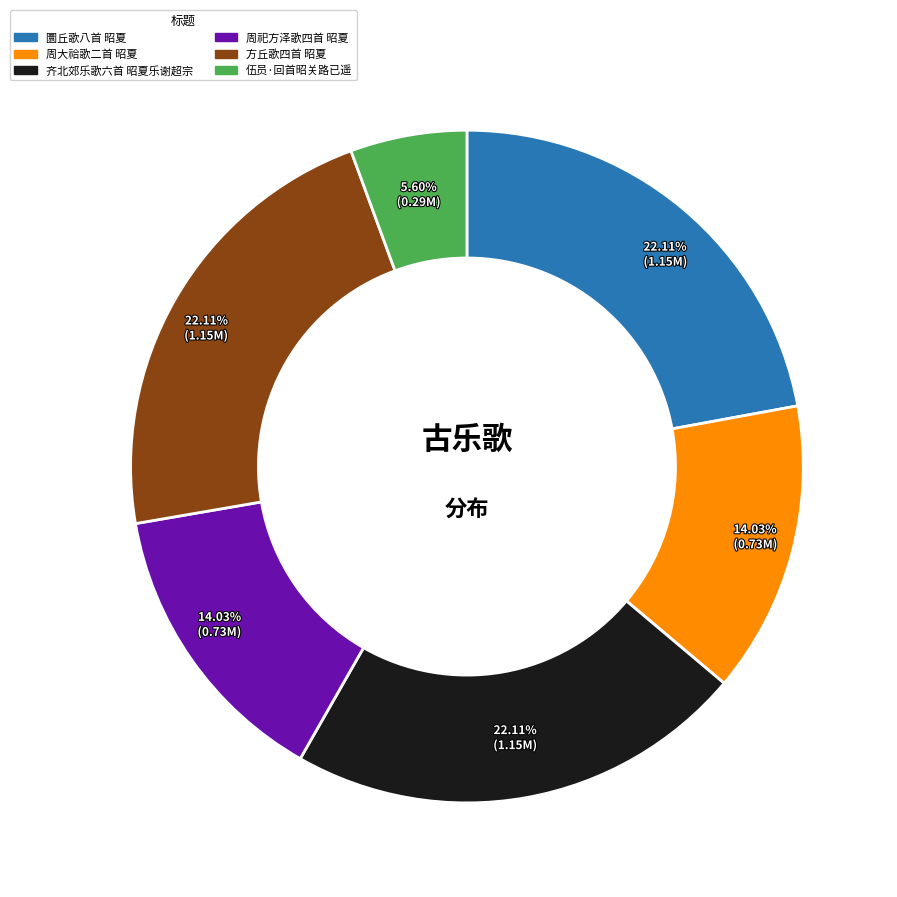

To the nearest percent, what is the difference between the largest and smallest slice percentages?

17%